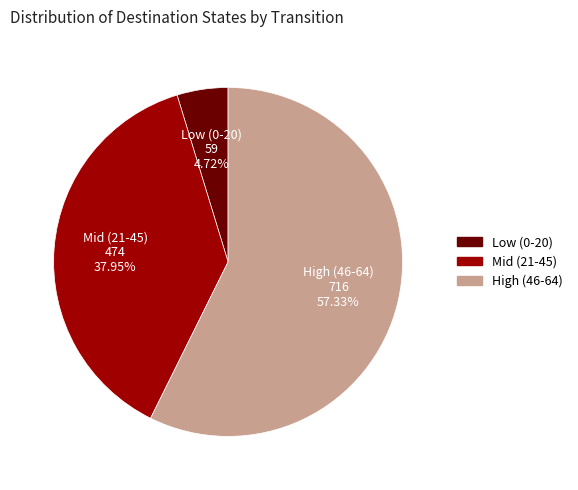

How many segments does this pie chart have?

3